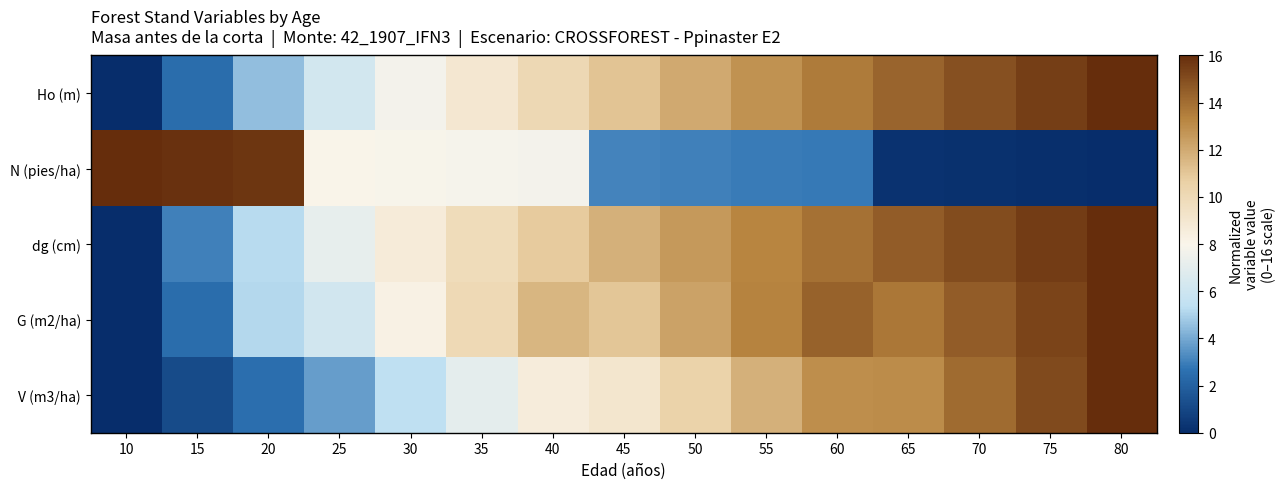

Reading left to right, list all the values displayed in this chart.

Ho (m): 10=0.0	15=2.5	20=4.5	25=6.2	30=7.7	35=9.0	40=10.1	45=11.1	50=12.0	55=12.8	60=13.6	65=14.3	70=14.9	75=15.5	80=16.0
N (pies/ha): 10=16.0	15=15.9	20=15.7	25=8.0	30=7.9	35=7.8	40=7.7	45=3.1	50=3.0	55=2.9	60=2.8	65=0.2	70=0.2	75=0.1	80=0.0
dg (cm): 10=0.0	15=3.0	20=5.2	25=7.2	30=8.7	35=9.9	40=10.8	45=11.8	50=12.6	55=13.3	60=13.9	65=14.5	70=15.1	75=15.6	80=16.0
G (m2/ha): 10=0.0	15=2.5	20=5.2	25=6.2	30=8.2	35=10.0	40=11.6	45=11.0	50=12.3	55=13.4	60=14.4	65=13.7	70=14.5	75=15.3	80=16.0
V (m3/ha): 10=0.0	15=1.1	20=2.5	25=3.7	30=5.4	35=7.0	40=8.6	45=9.1	50=10.5	55=11.8	60=13.0	65=13.1	70=14.1	75=15.1	80=16.0